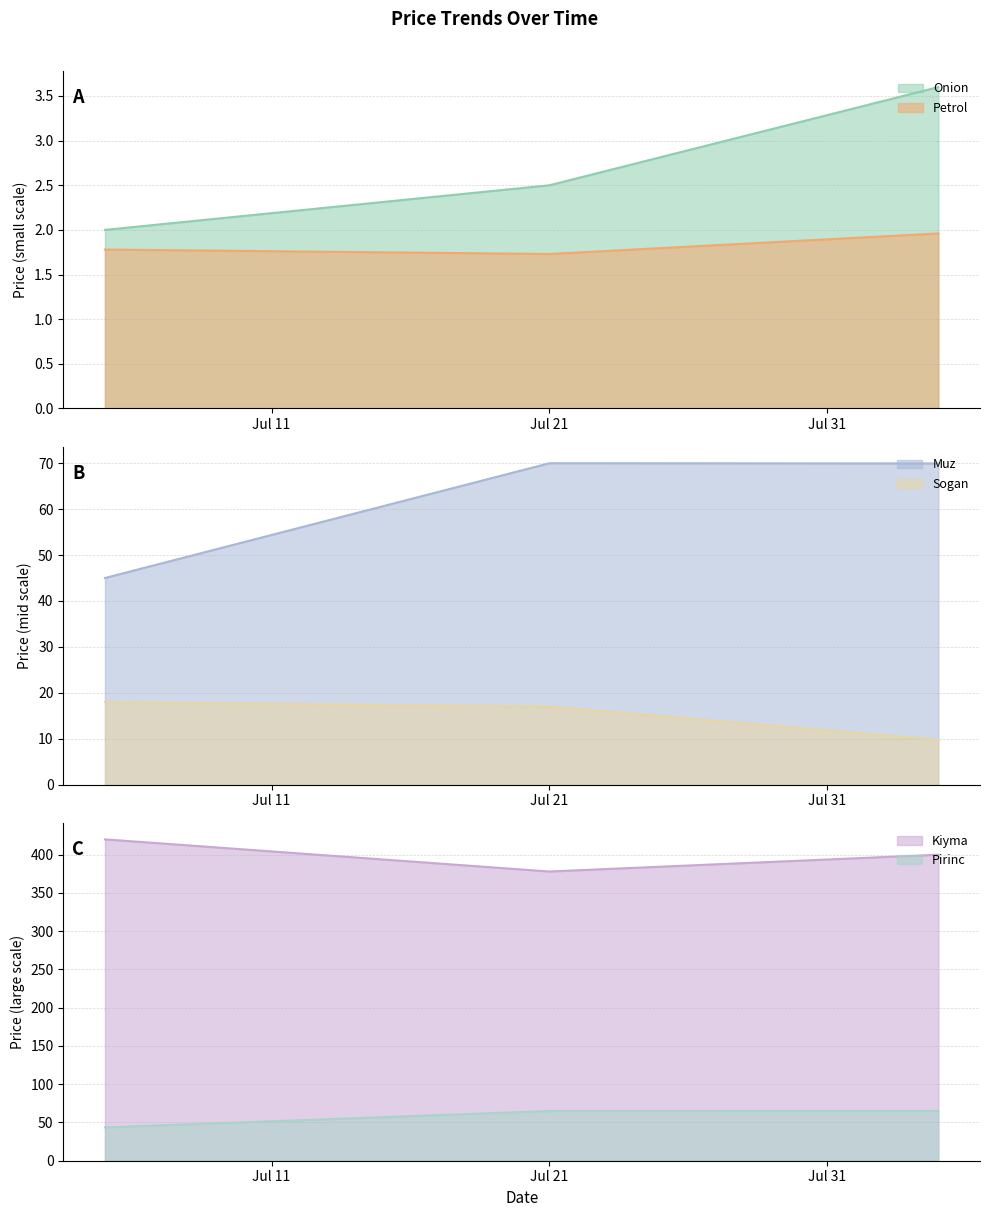

What value does the Sogan series have at 2024-07-05?

18.0